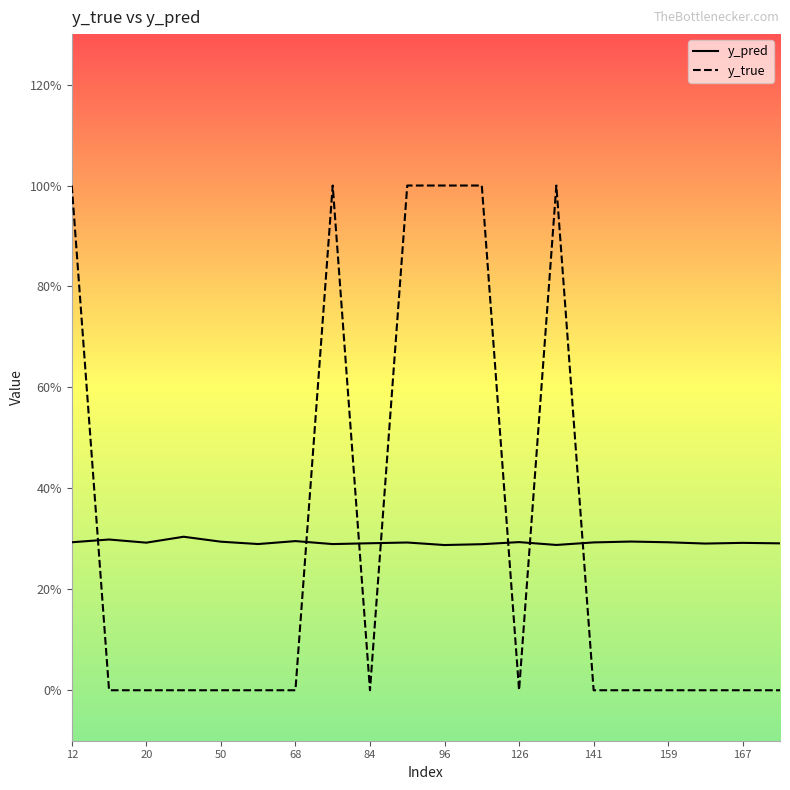

True or false: y_pred has more than 0 points higher than both neighbors.

True